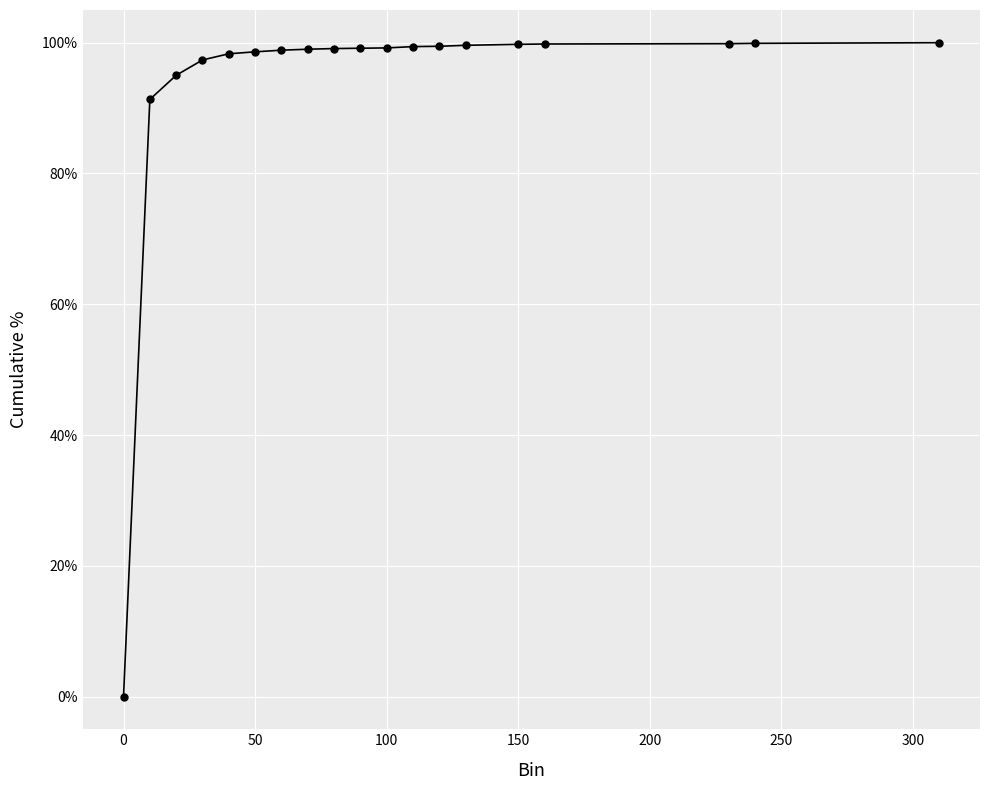

What is the average value?

0.9